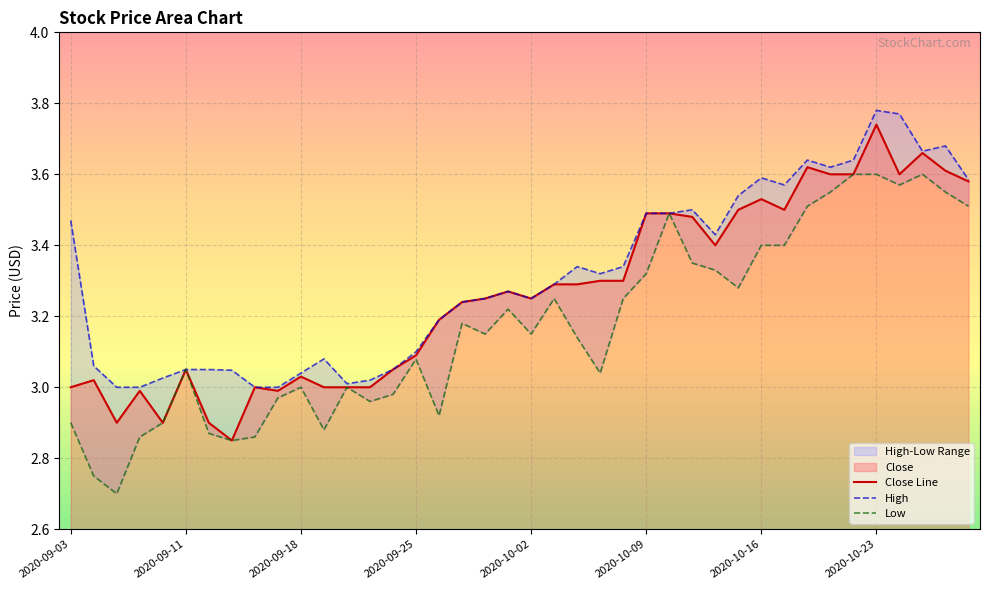

True or false: Close and High cross at least once.

False